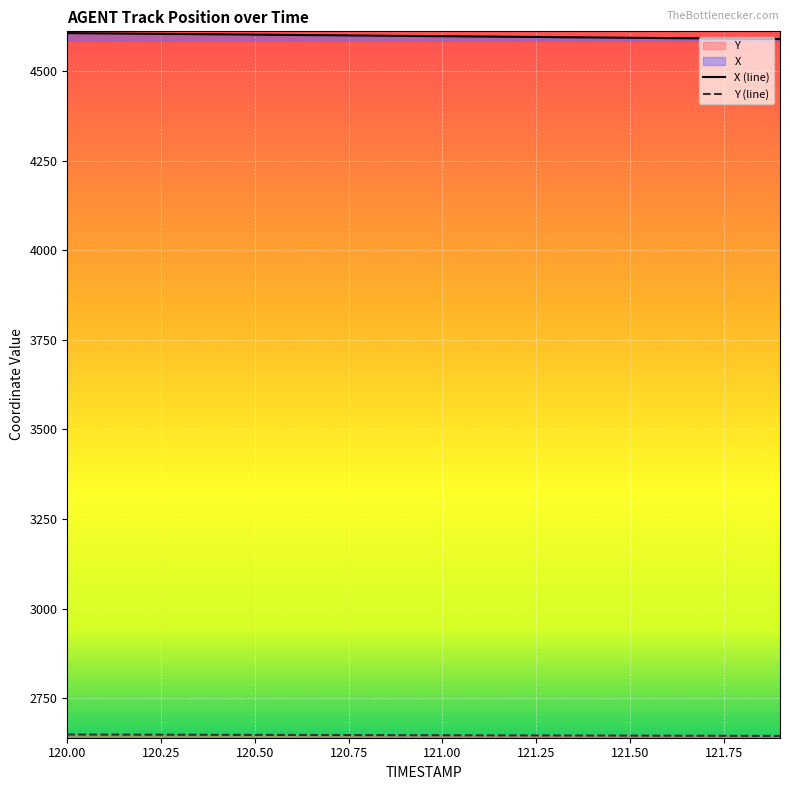

At how many categories does at least one series exceed 2954?

20